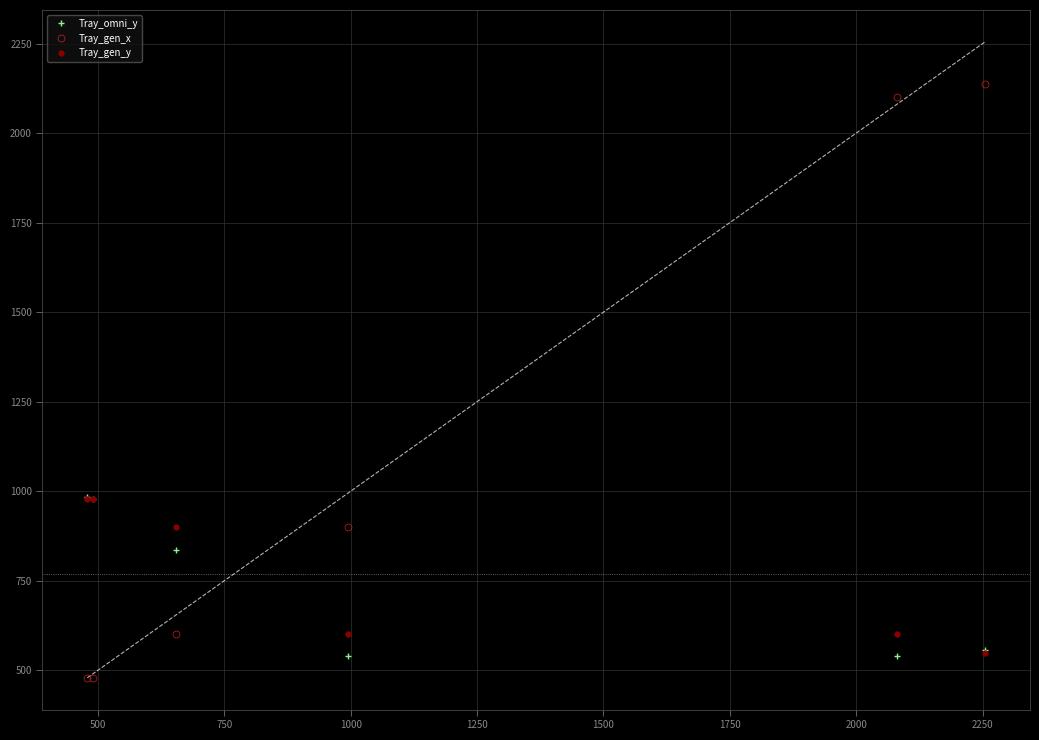

Which series has the largest range (max minus min)?

Tray_gen_x